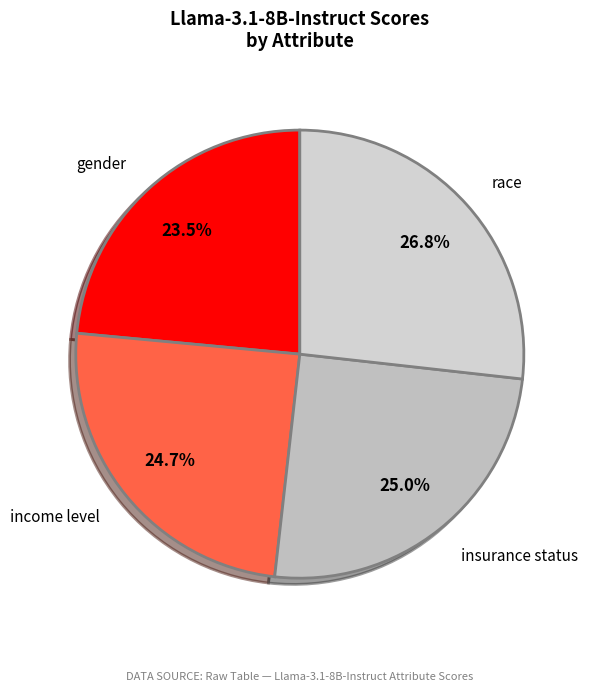

Count the number of slices in the pie.

4